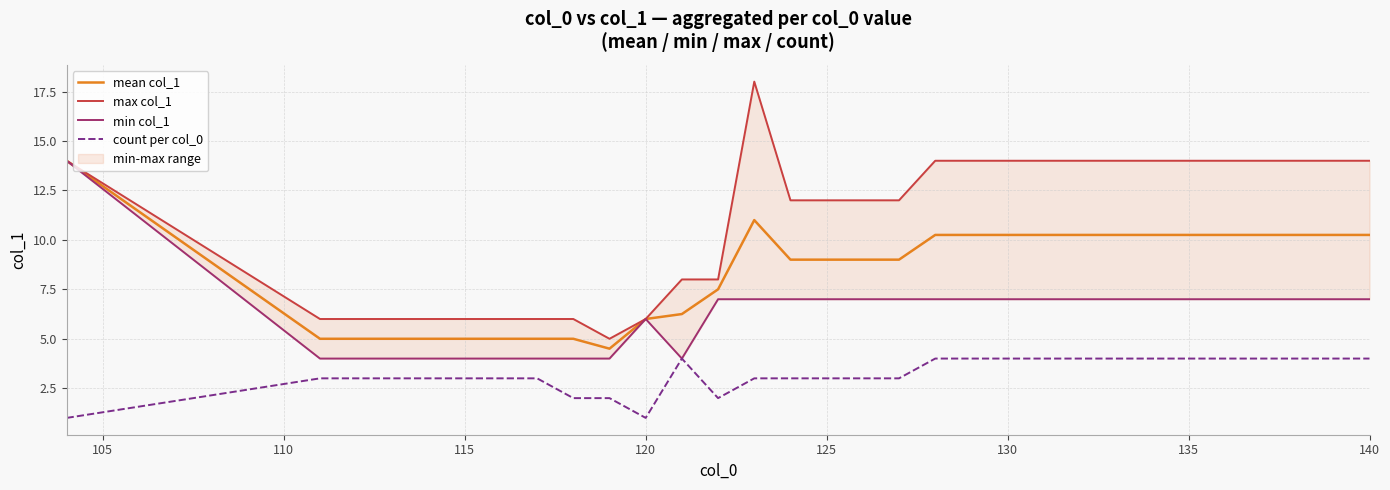

Rank the series by their maximum value, from highest to lowest.

max col_1, mean col_1, min col_1, count per col_0